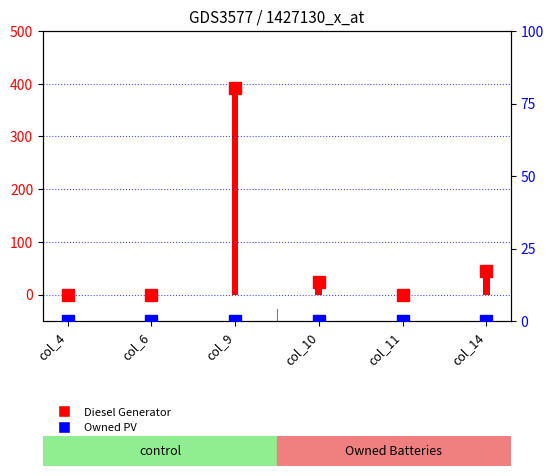

Reading left to right, what are all the values shown in this chart?

0	0	391	24	0	44